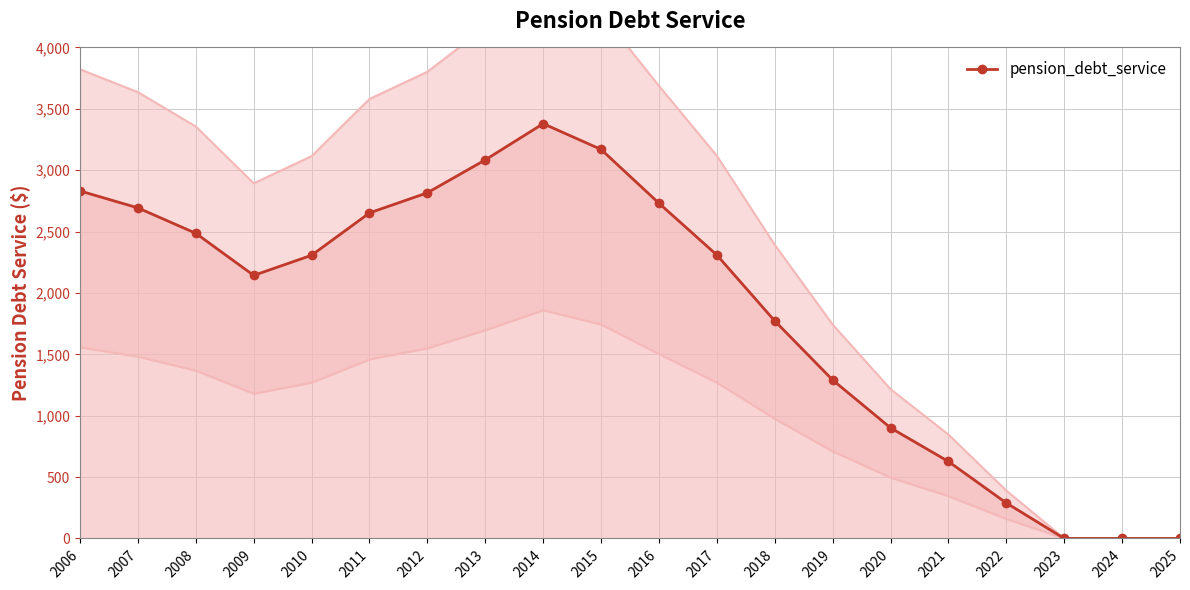

How many distinct data groups are displayed?

1